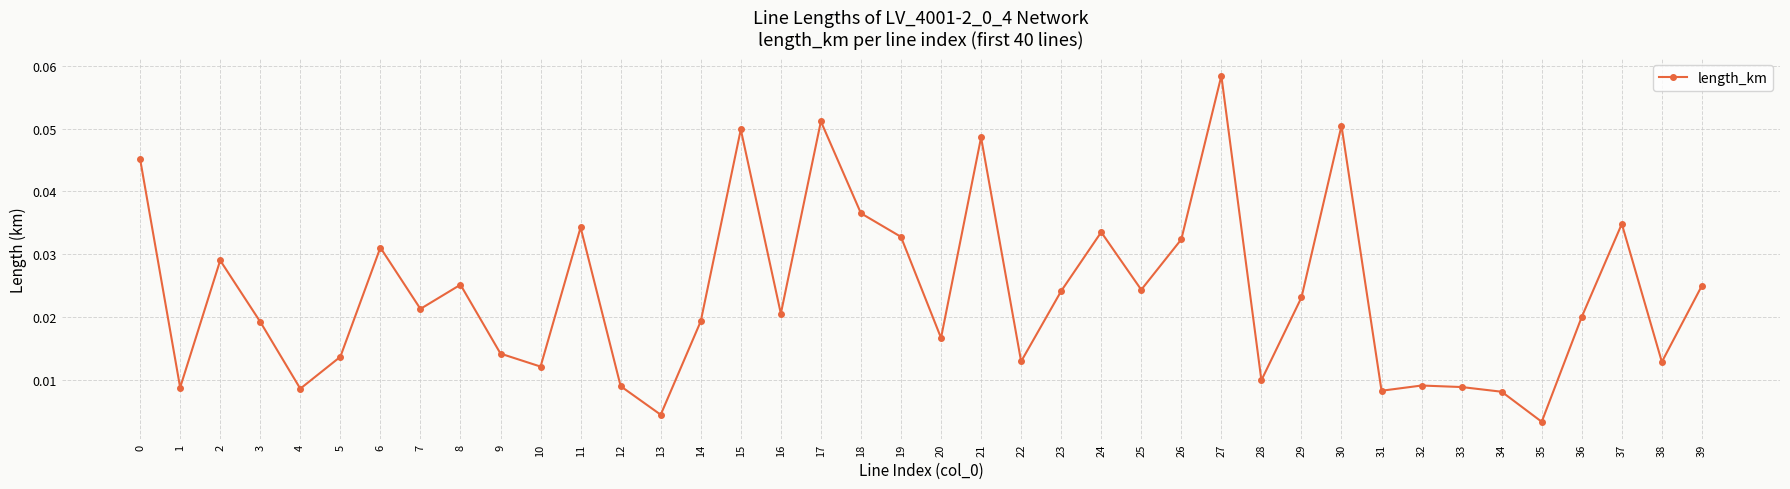

How many lines are shown in the chart?

1